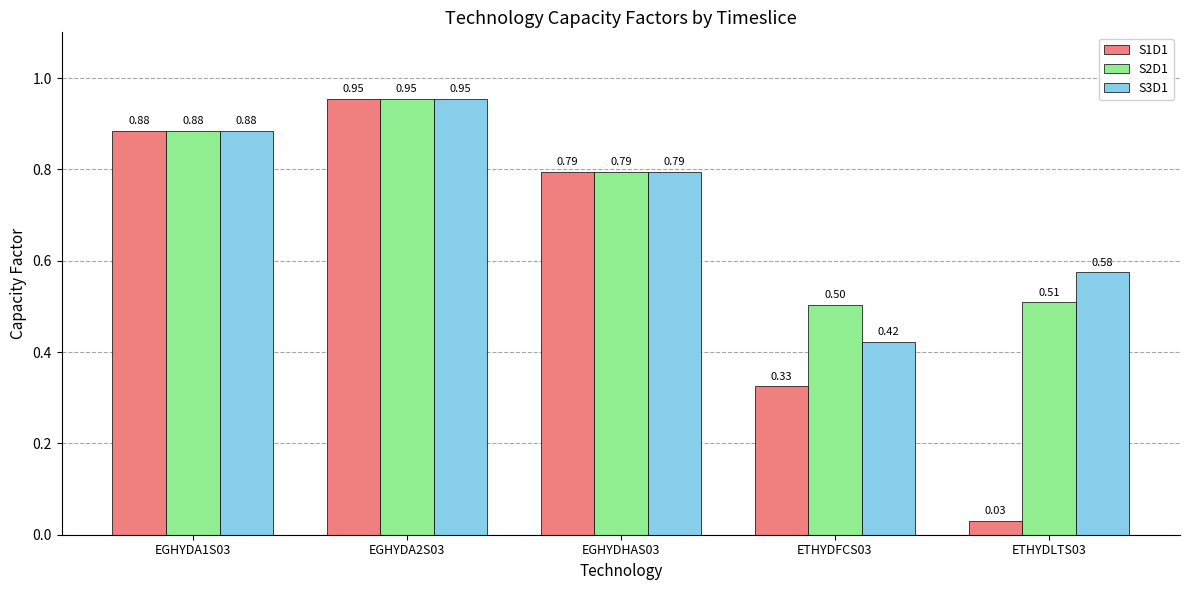

Which category has the highest value in the S2D1 series?

EGHYDA2S03